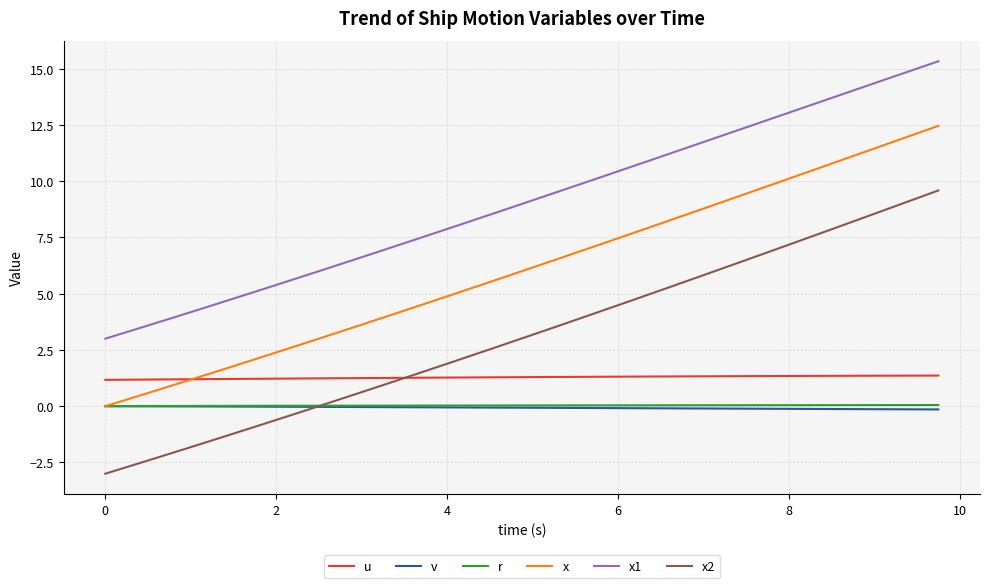

What is the highest value of the x2 series?

9.6